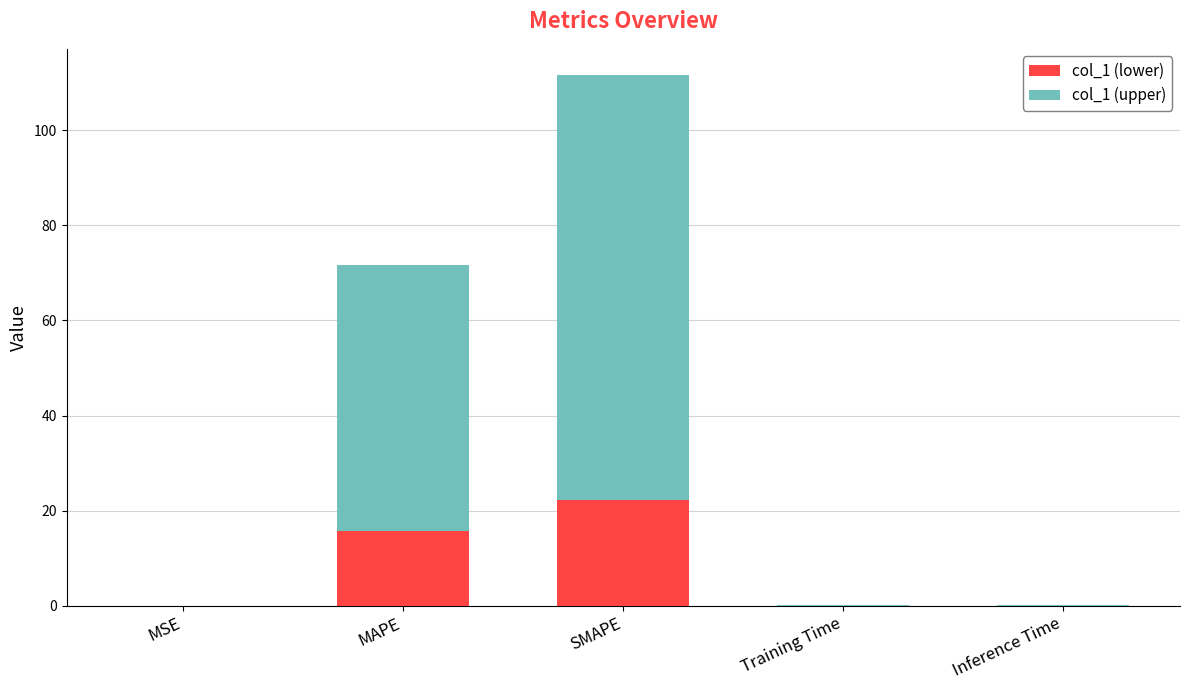

At which category is the sum across all series the highest?

SMAPE